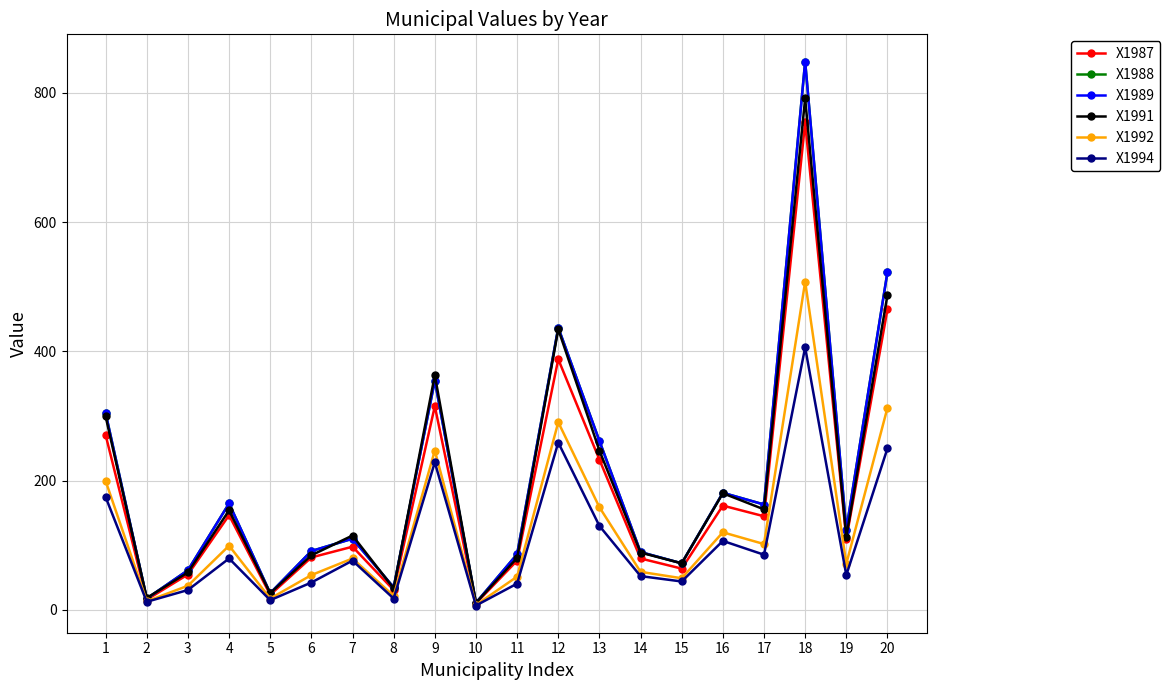

What is the maximum value for X1987?

754.0